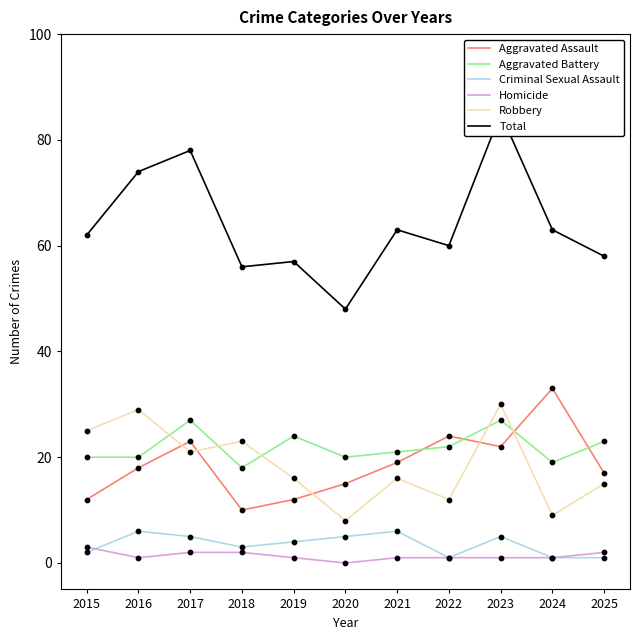

Which series contains the highest Y value?

Total